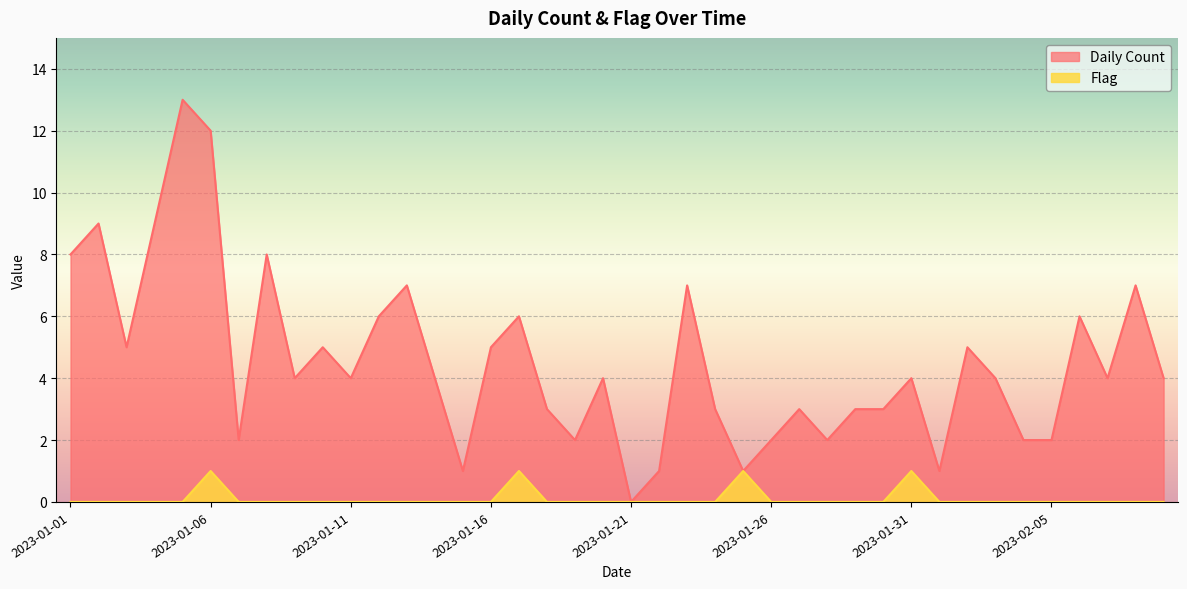

Count the number of data series in this chart.

2